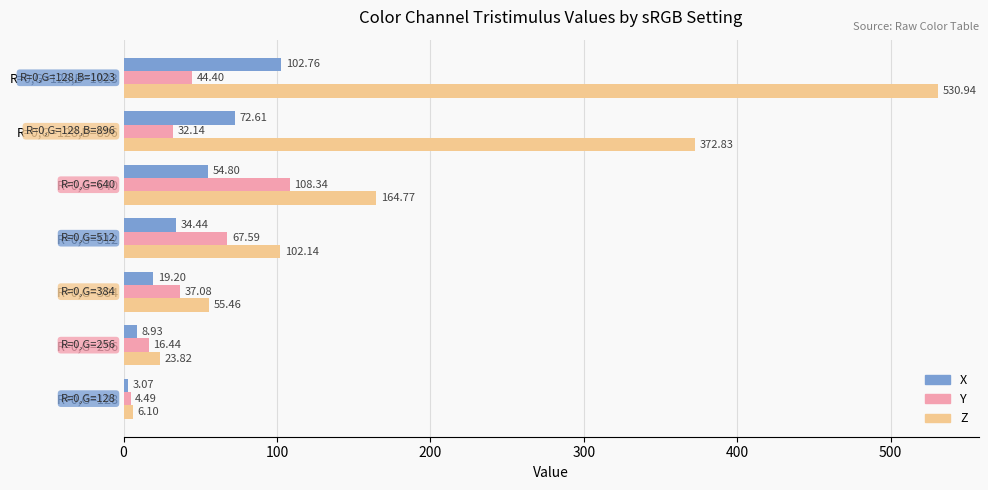

At how many categories does at least one series exceed 78?

4